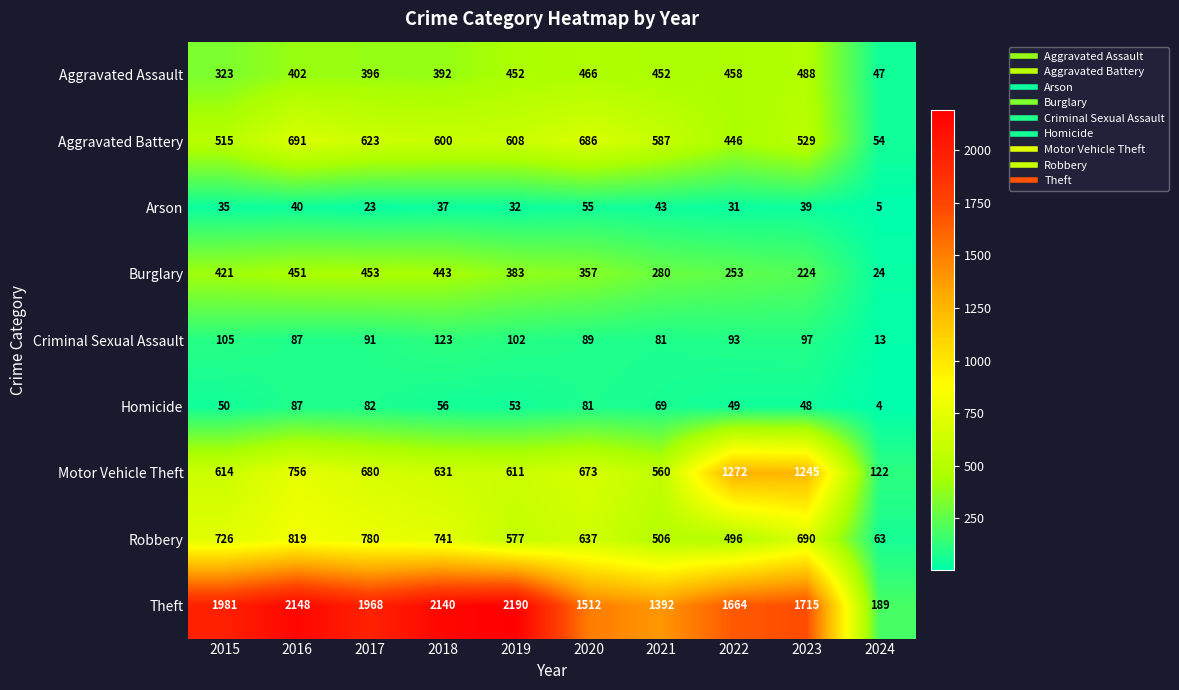

Count the number of data series in this chart.

9